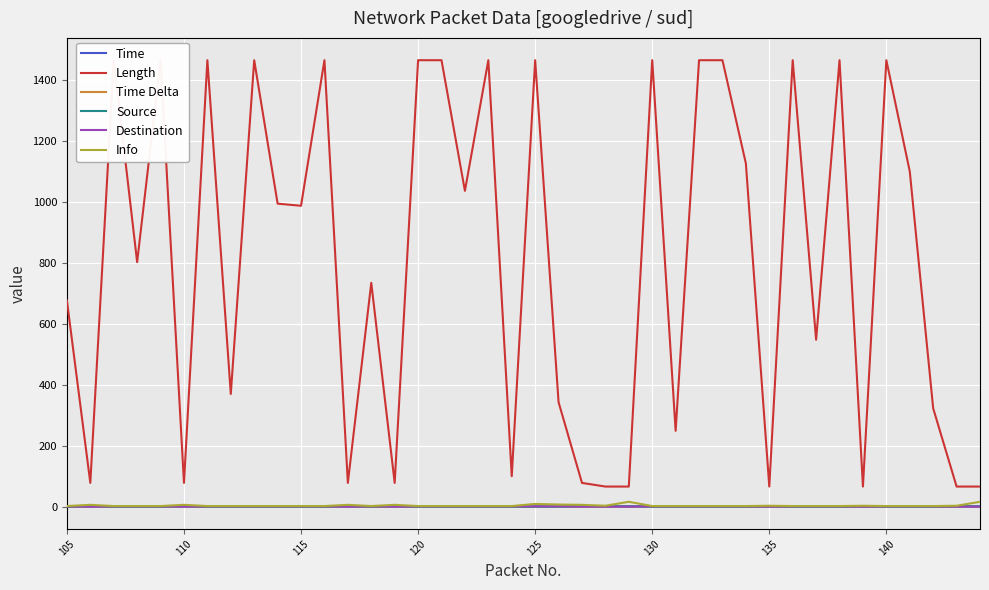

The Time Delta series shows 0.0 at 110. True or false?

True